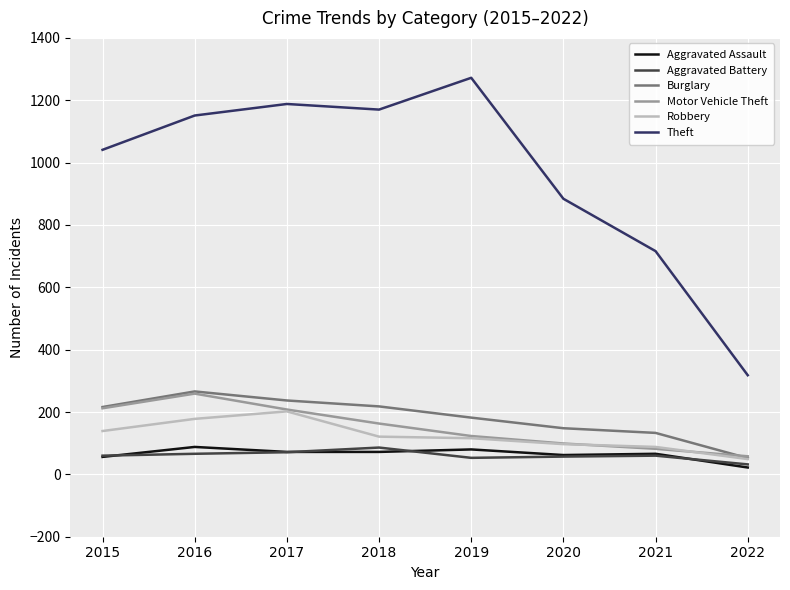

True or false: Theft and Motor Vehicle Theft cross at least once.

False